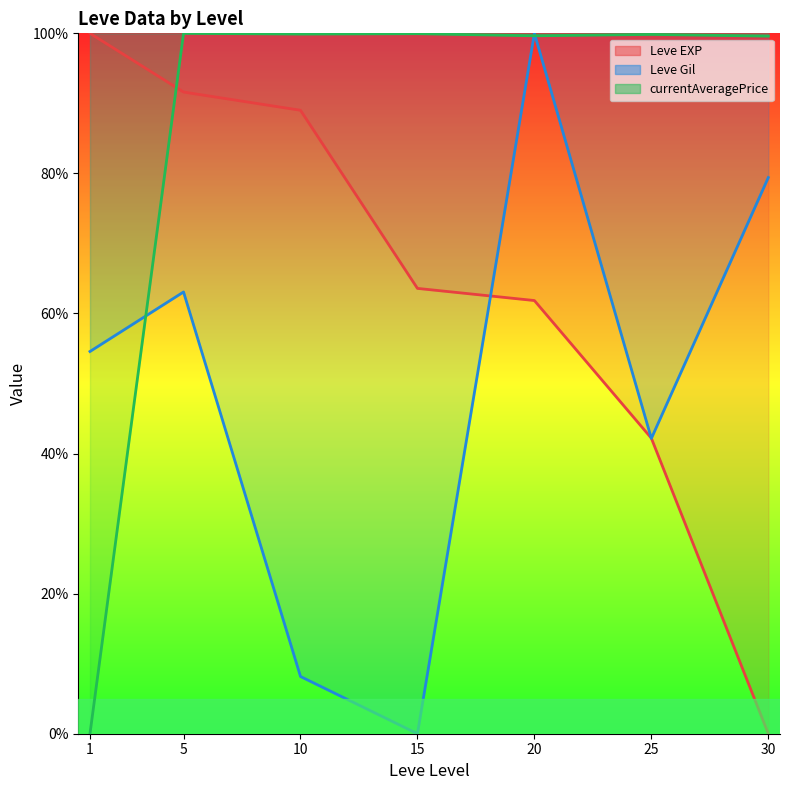

Which series has the largest range (max minus min)?

Leve EXP (line)